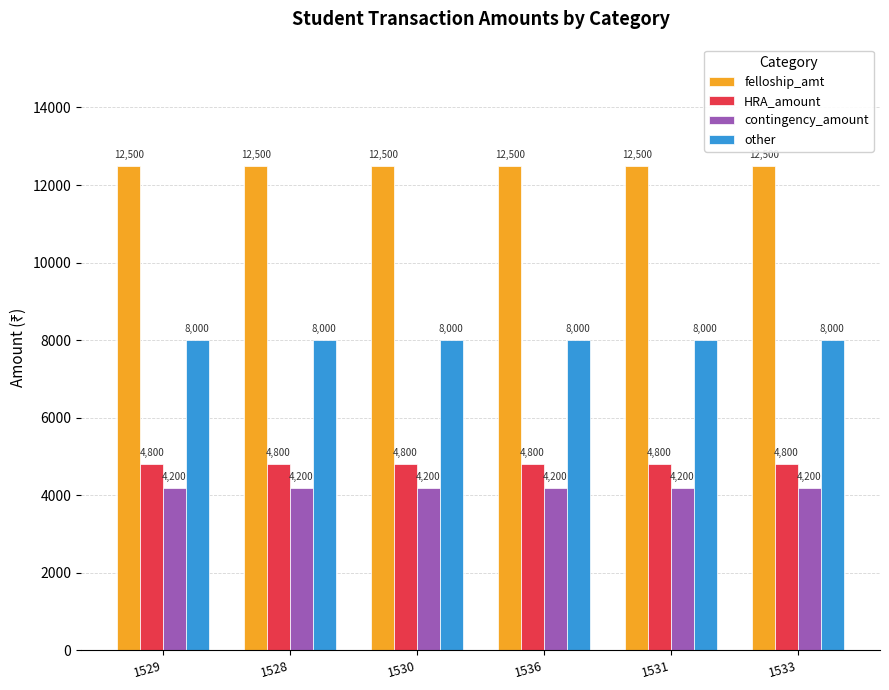

What is the label of the 6th bar from the left?

1533